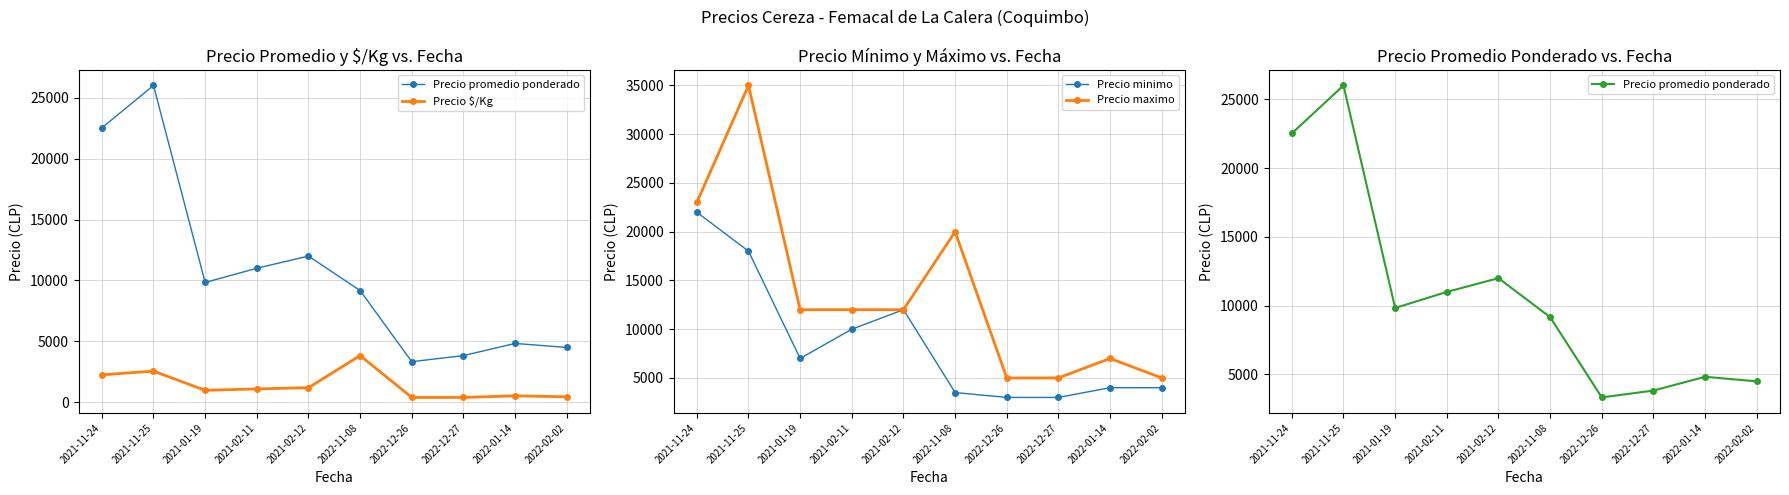

The value of Precio $/Kg at 2021-02-12 is 1200. True or false?

True